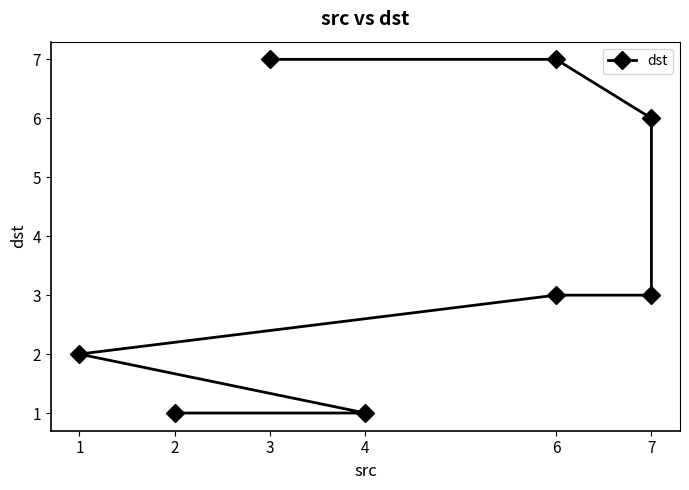

Is it true that the value at 4 is 0?

False